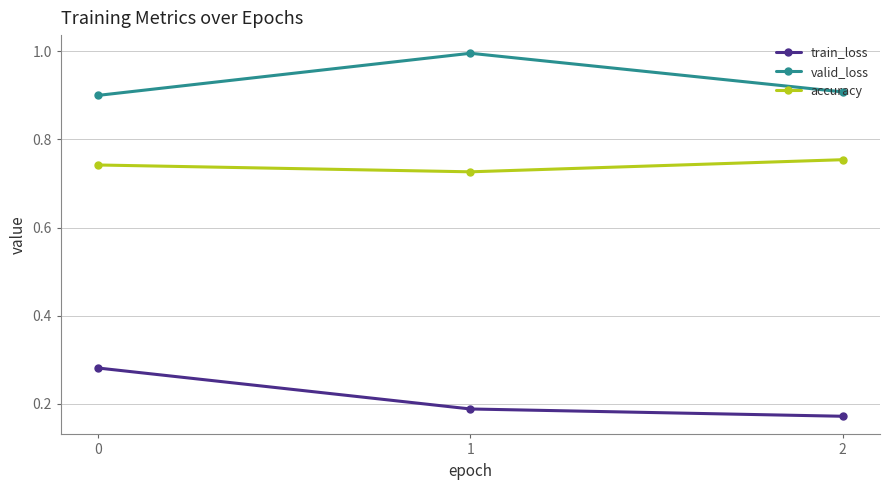

What is the total value across all series at 1?

1.9